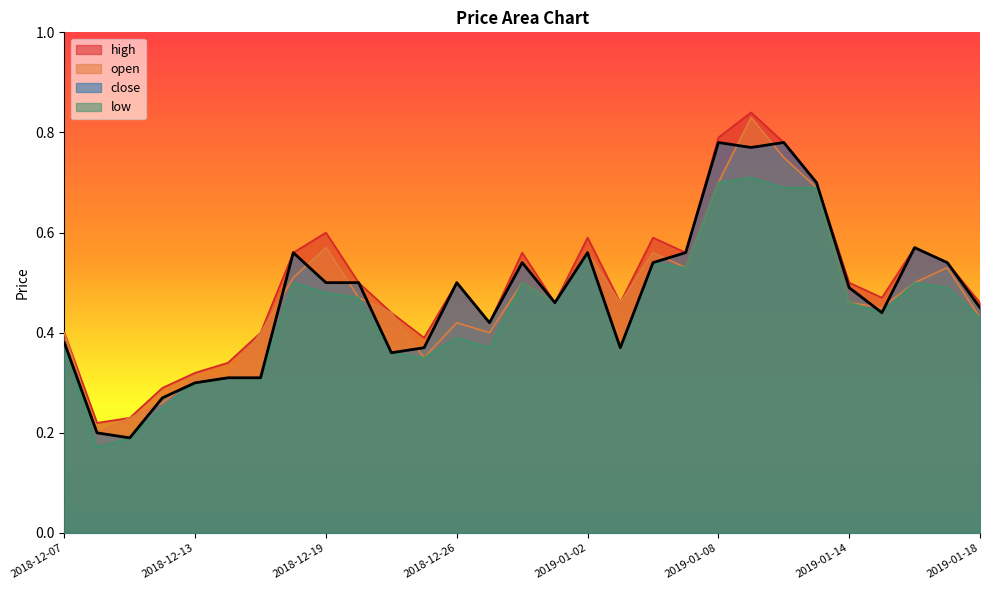

At 2018-12-10, list the series in order from largest to smallest.

high, open, close, low